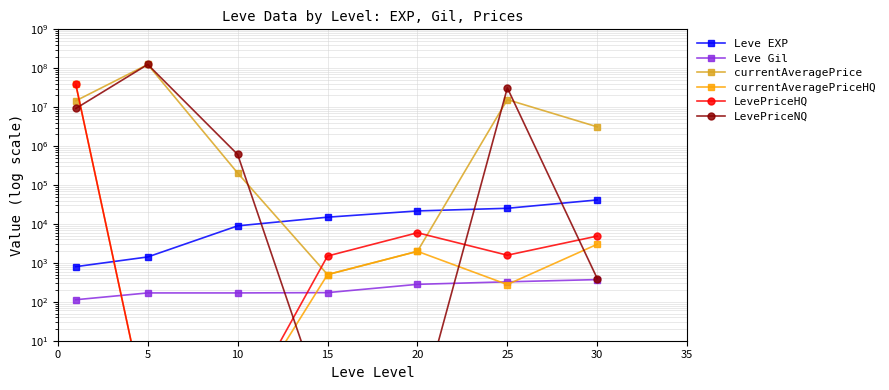

Is the value of currentAveragePrice at 20 greater than the value of LevePriceNQ at 20?

Yes